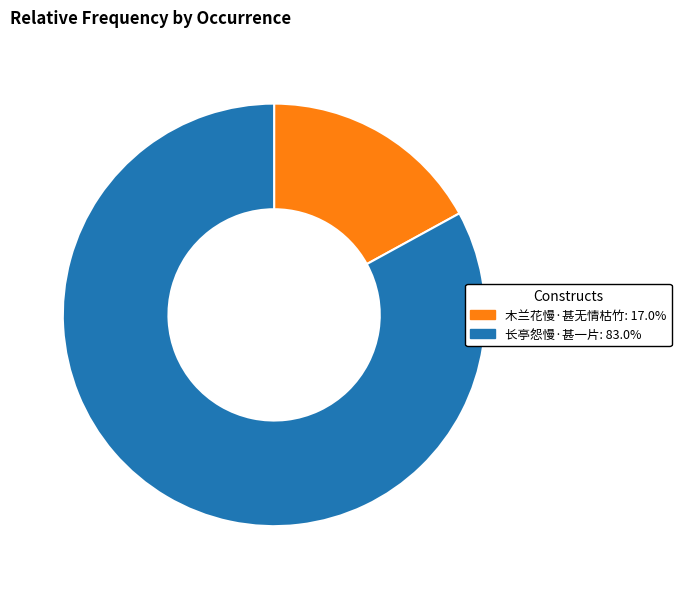

Which category has the smallest portion of the pie?

木兰花慢·甚无情枯竹